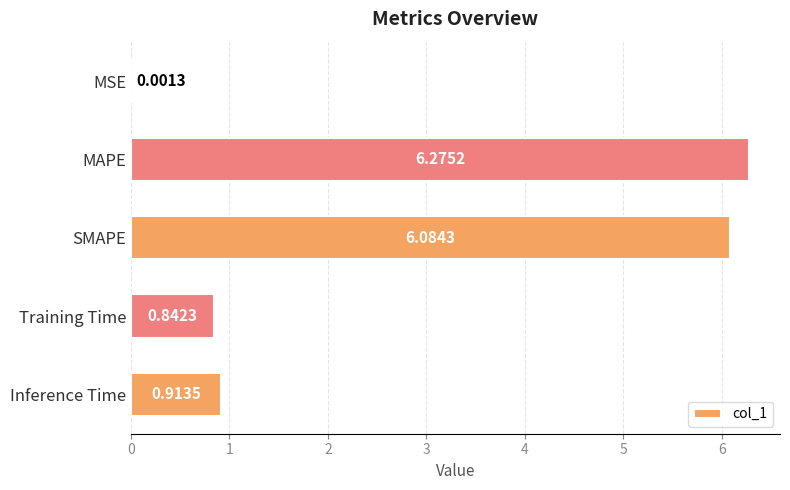

Where is the data nearest to the value 3?

Inference Time